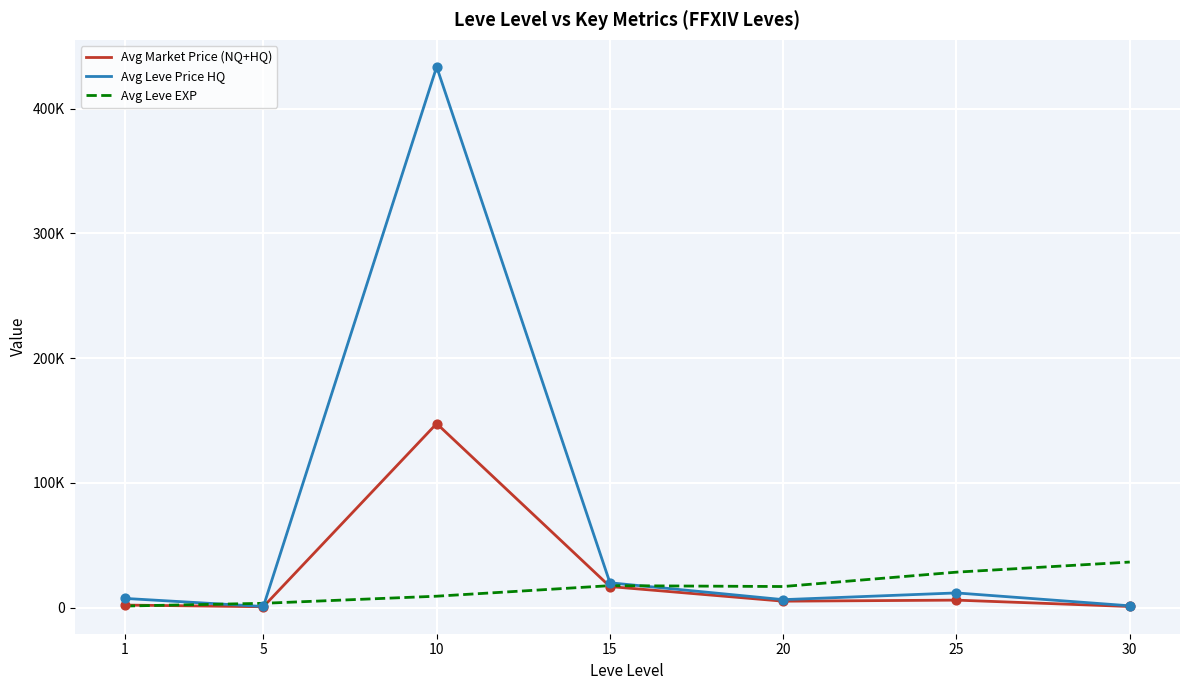

Is the value of Avg Market Price (NQ+HQ) at 15 greater than the value of Avg Leve EXP at 1?

Yes